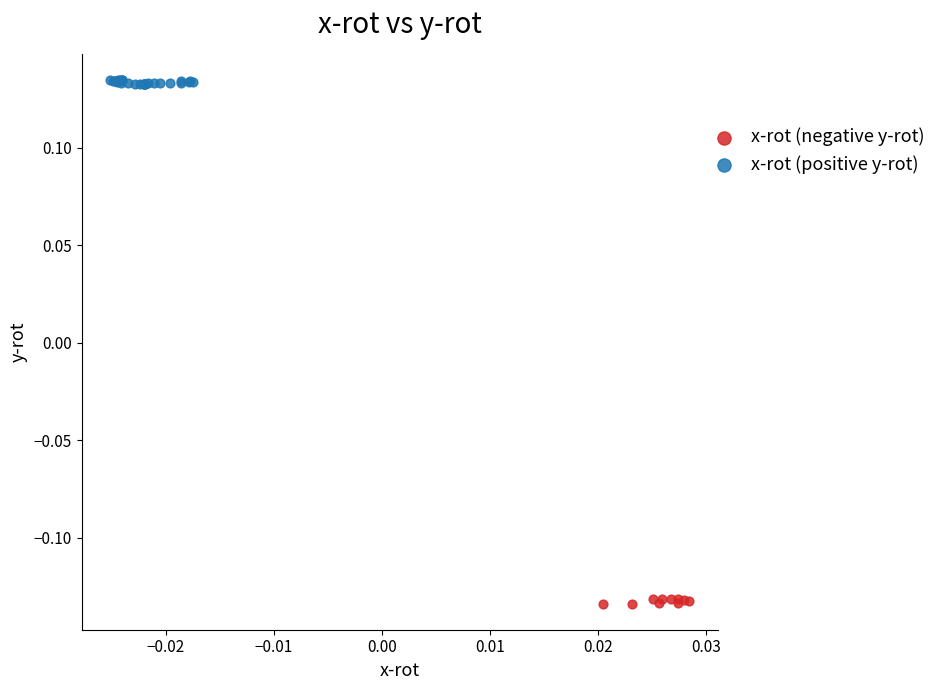

Which series contains the lowest Y value?

x-rot (negative y-rot)